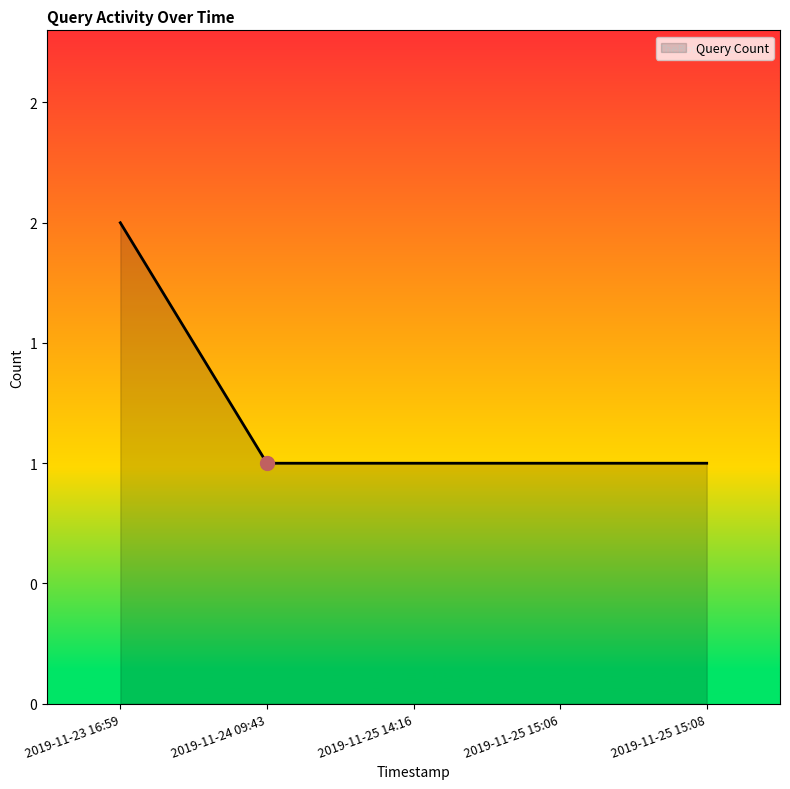

What is the ratio of the value at 2019-11-24 09:43 to the value at 2019-11-25 15:06?

1.0